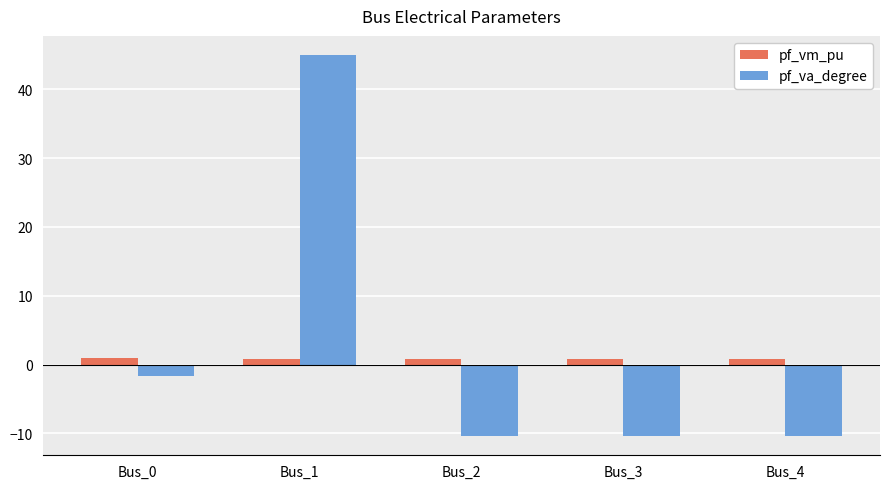

What is the spread (max minus min) of values at Bus_3?

11.2